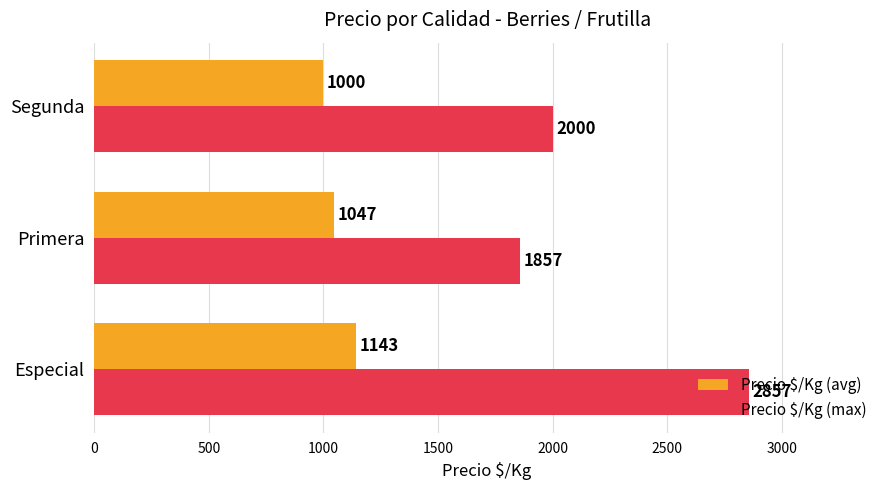

Where is Precio $/Kg (avg) nearest to the value 1071?

Primera